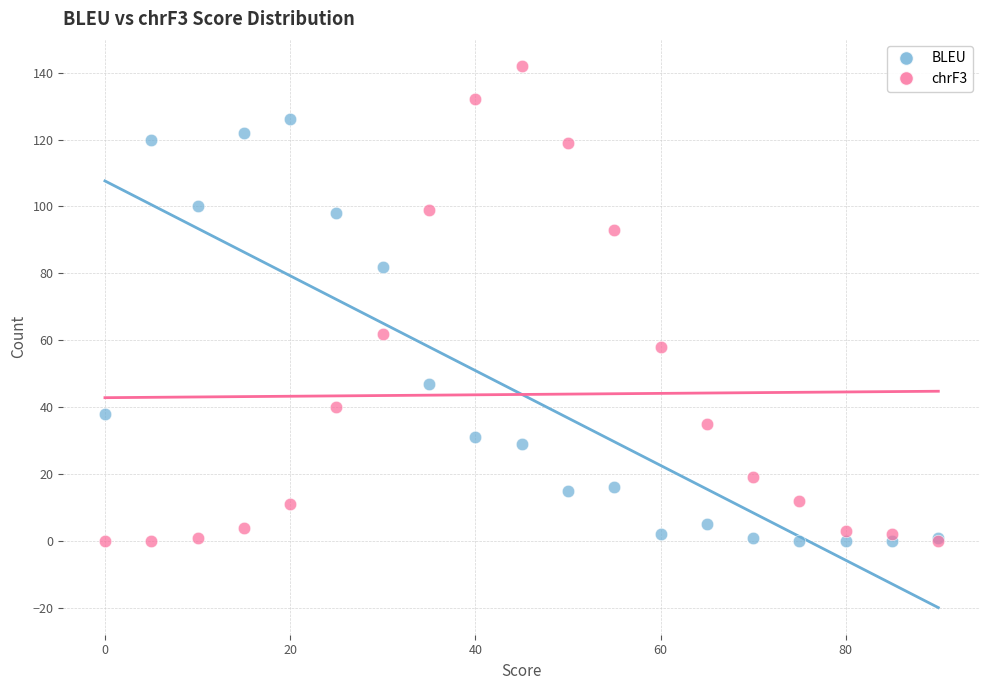

Which series contains the highest Y value?

chrF3